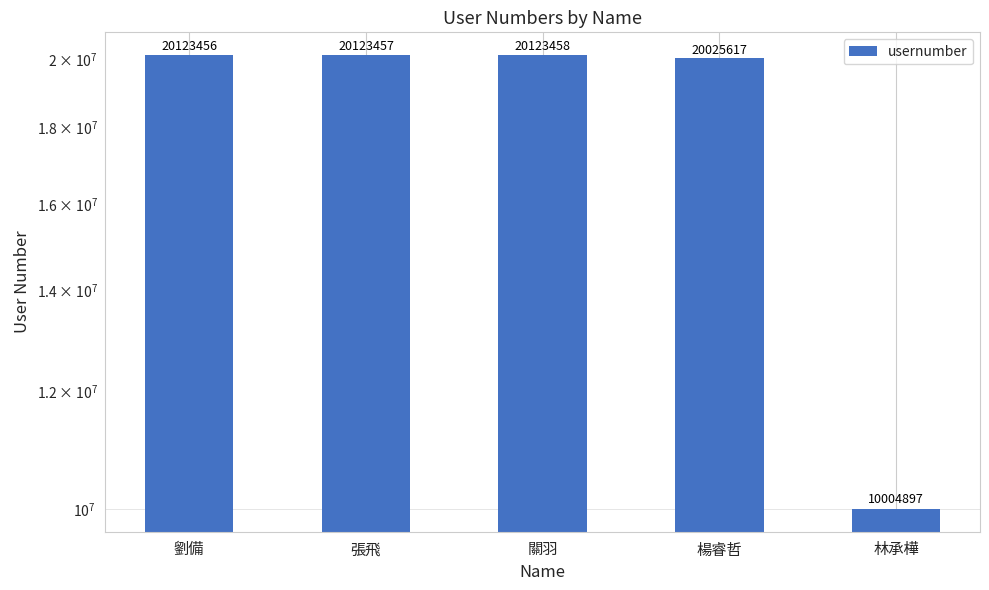

Which category has the highest value across all series?

關羽